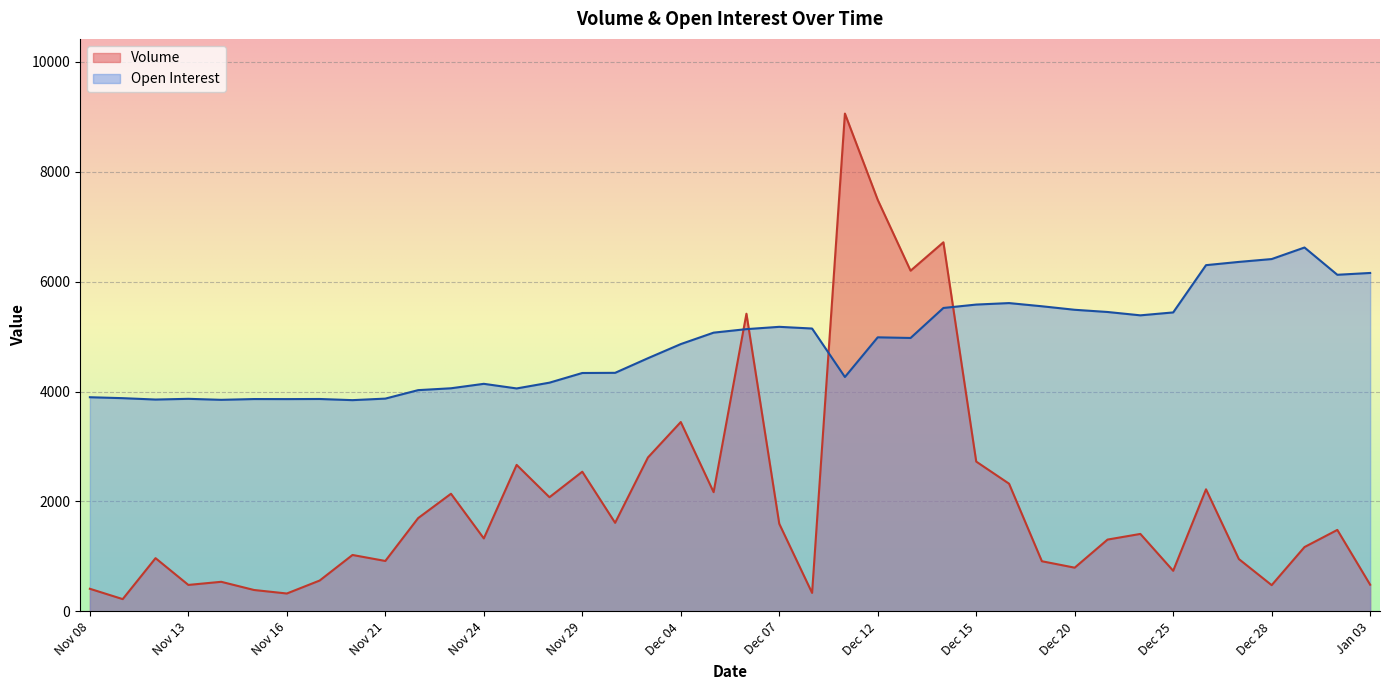

Which series has the largest total across all categories?

Open Interest